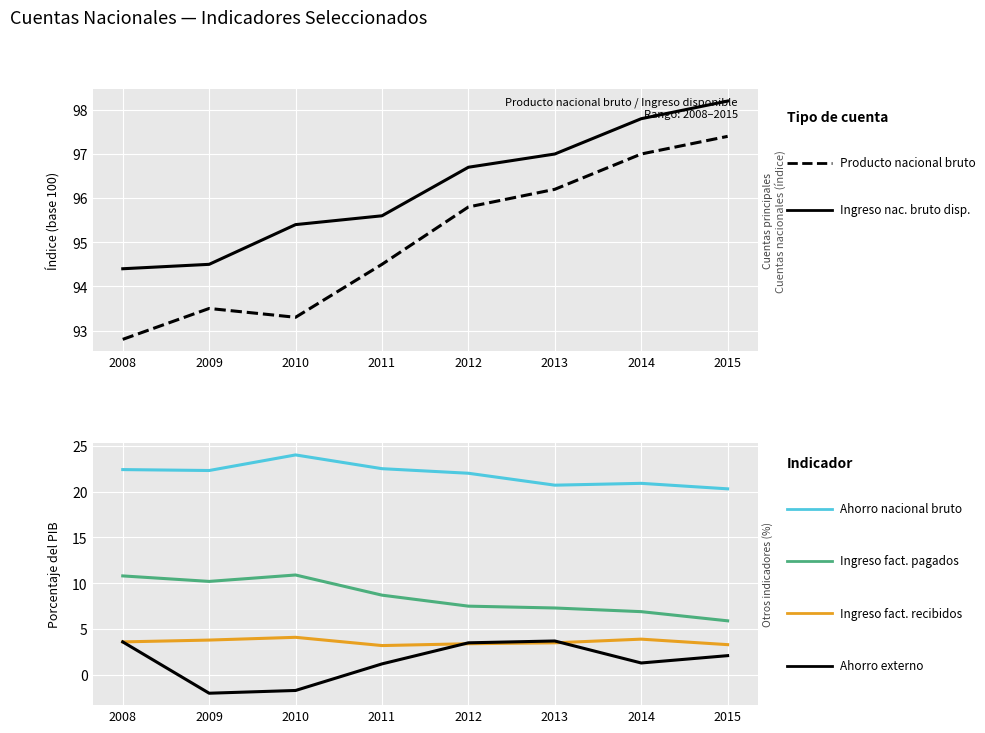

Between 2012 and 2013, which series saw the biggest shift?

Ahorro nacional bruto